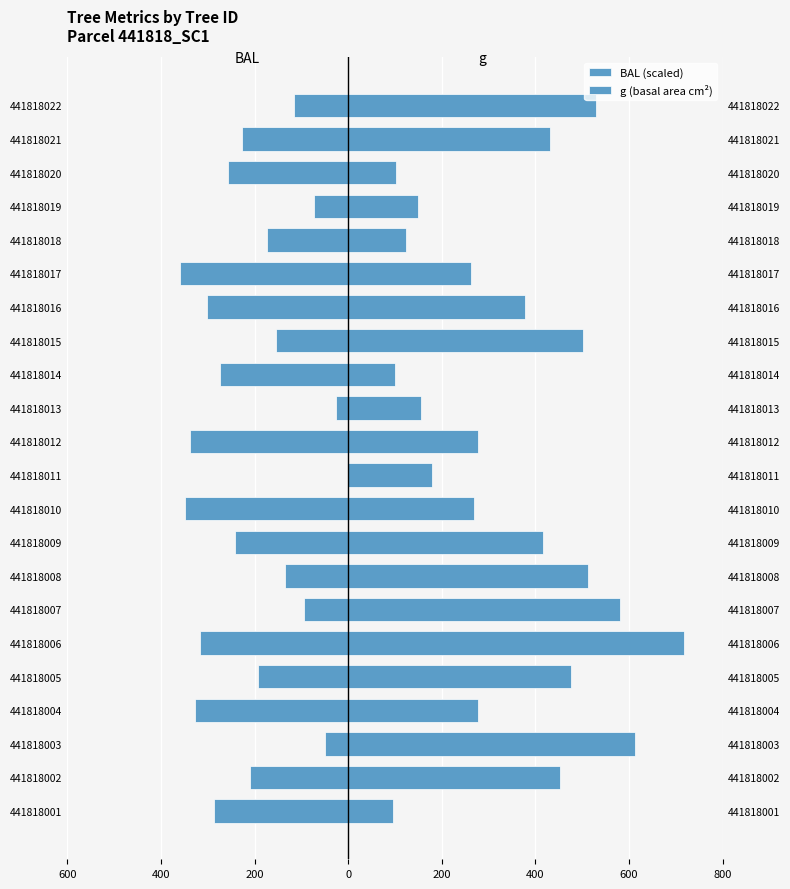

The value of g (basal area cm²) at 441818004 is 276.5. True or false?

True